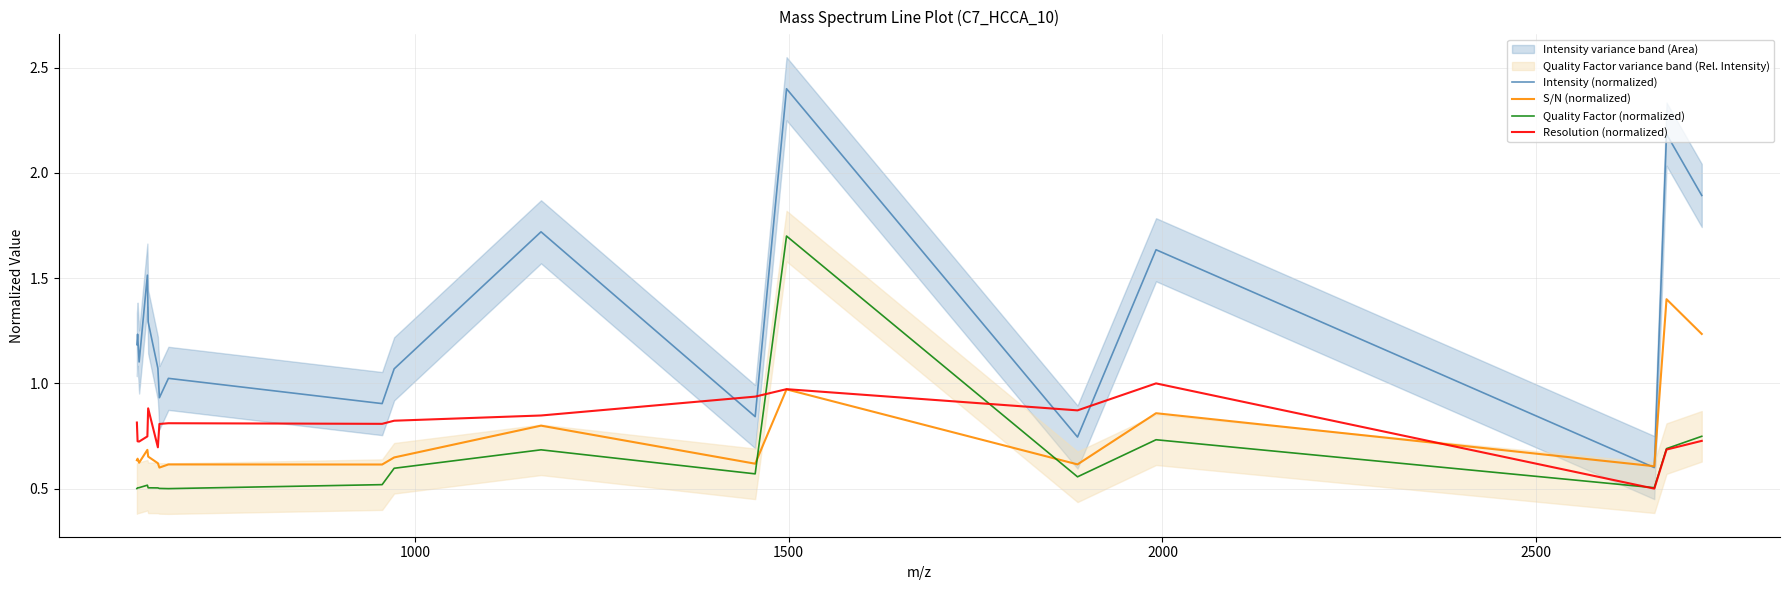

How many times do Quality Factor (normalized) and S/N (normalized) cross each other?

2